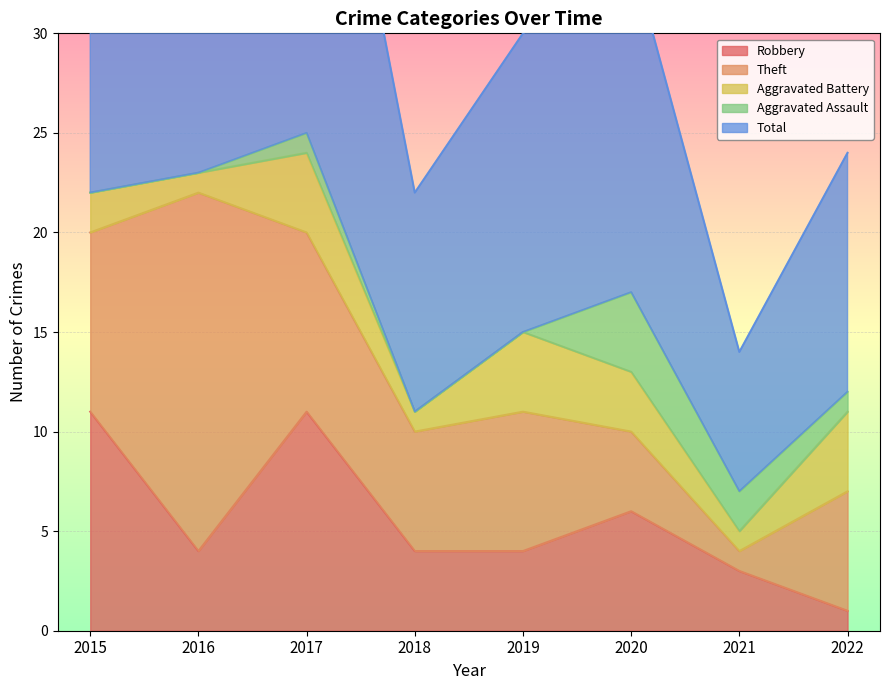

Which series has the largest range (max minus min)?

Total